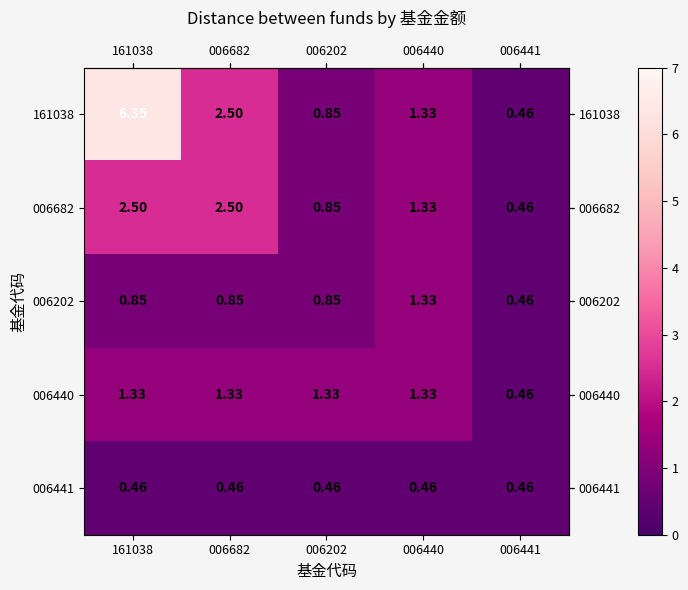

Is the value of 006682 at 006202 greater than the value of 006441 at 006440?

Yes